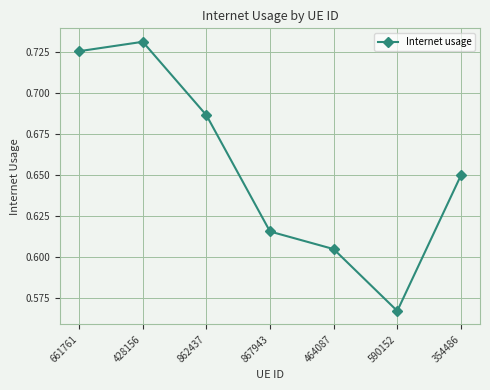

Count the values in the range 0 to 1.

7